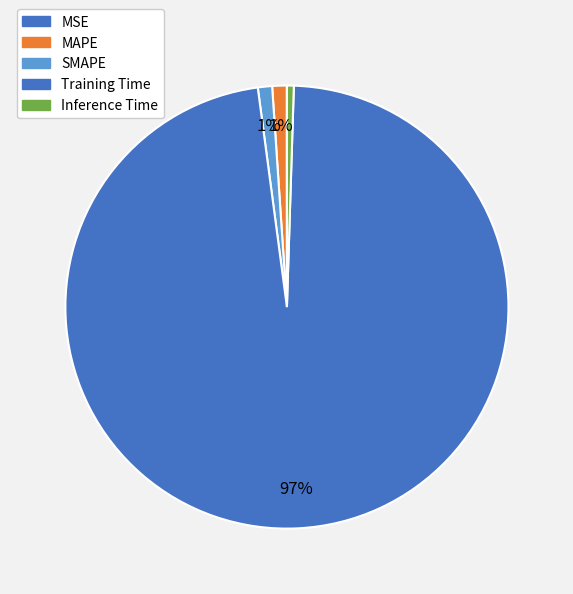

How many slices are in this pie chart?

5